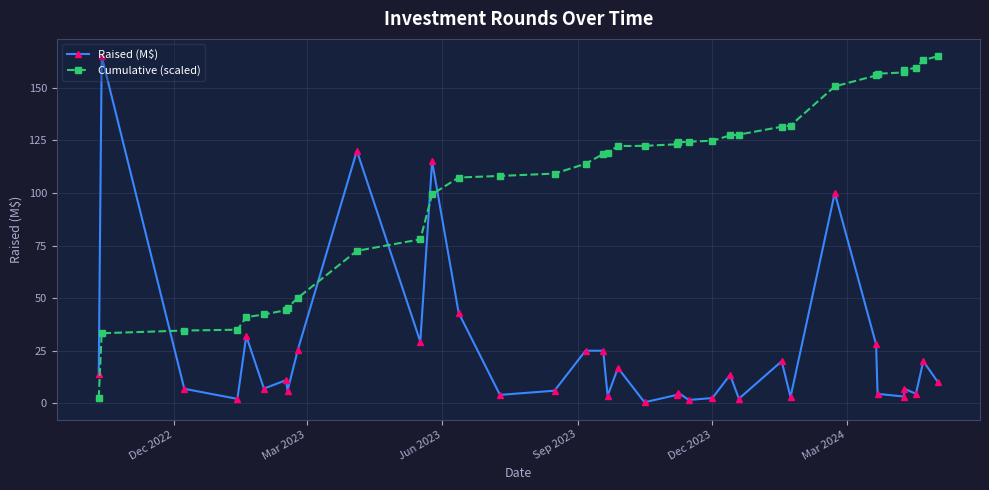

What are all the series names shown in the legend?

Raised (M$), Cumulative (scaled)